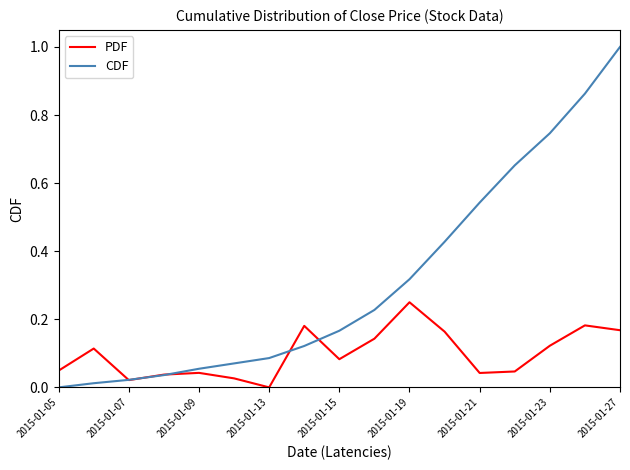

Which series has the widest spread of values?

CDF